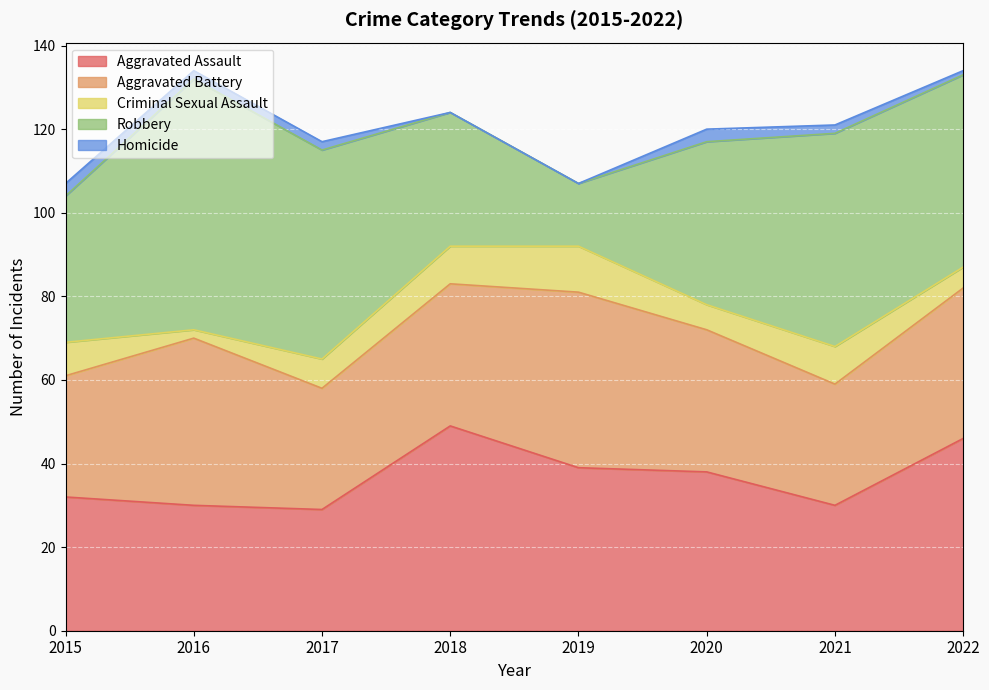

How many values in the Aggravated Assault series are below 38?

4